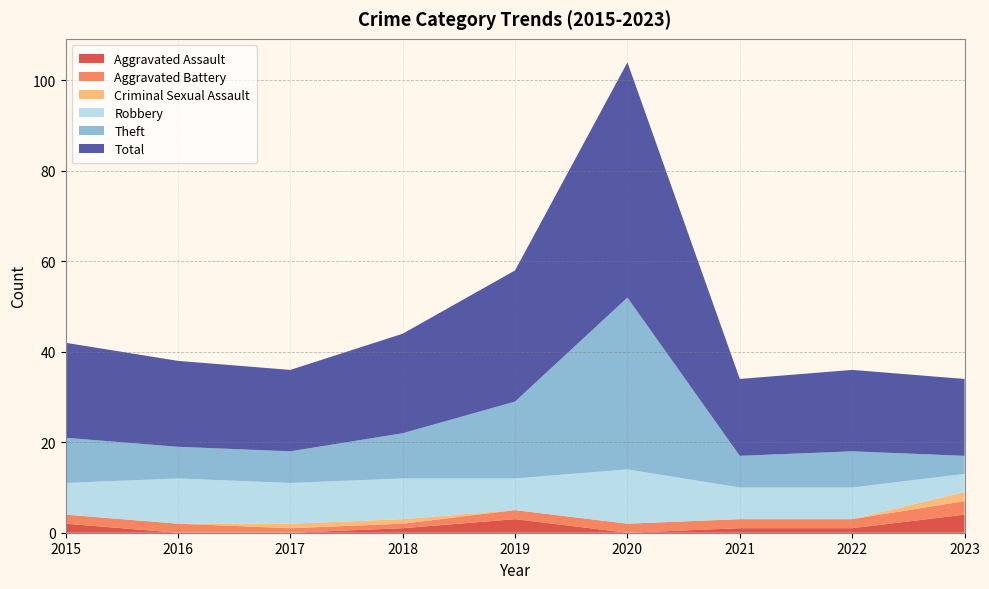

Reading left to right, what are all the values shown in this chart?

Aggravated Assault: 2015=2	2016=0	2017=0	2018=1	2019=3	2020=0	2021=1	2022=1	2023=4
Aggravated Battery: 2015=2	2016=2	2017=1	2018=1	2019=2	2020=2	2021=2	2022=2	2023=3
Criminal Sexual Assault: 2015=0	2016=0	2017=1	2018=1	2019=0	2020=0	2021=0	2022=0	2023=2
Robbery: 2015=7	2016=10	2017=9	2018=9	2019=7	2020=12	2021=7	2022=7	2023=4
Theft: 2015=10	2016=7	2017=7	2018=10	2019=17	2020=38	2021=7	2022=8	2023=4
Total: 2015=21	2016=19	2017=18	2018=22	2019=29	2020=52	2021=17	2022=18	2023=17